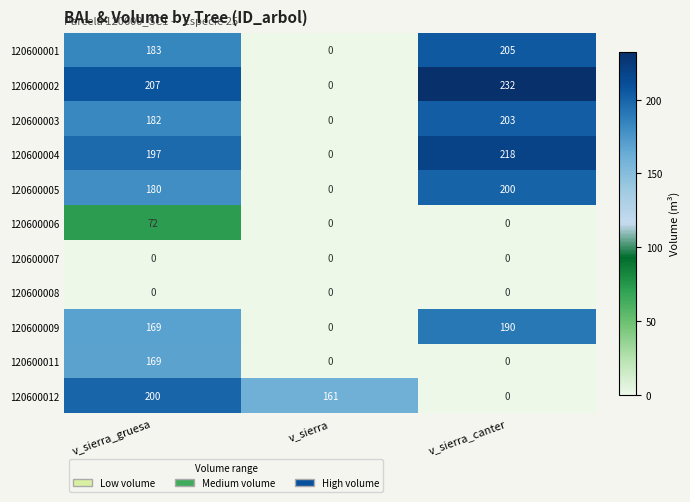

What is the total value across all series at v_sierra_canter?

1248